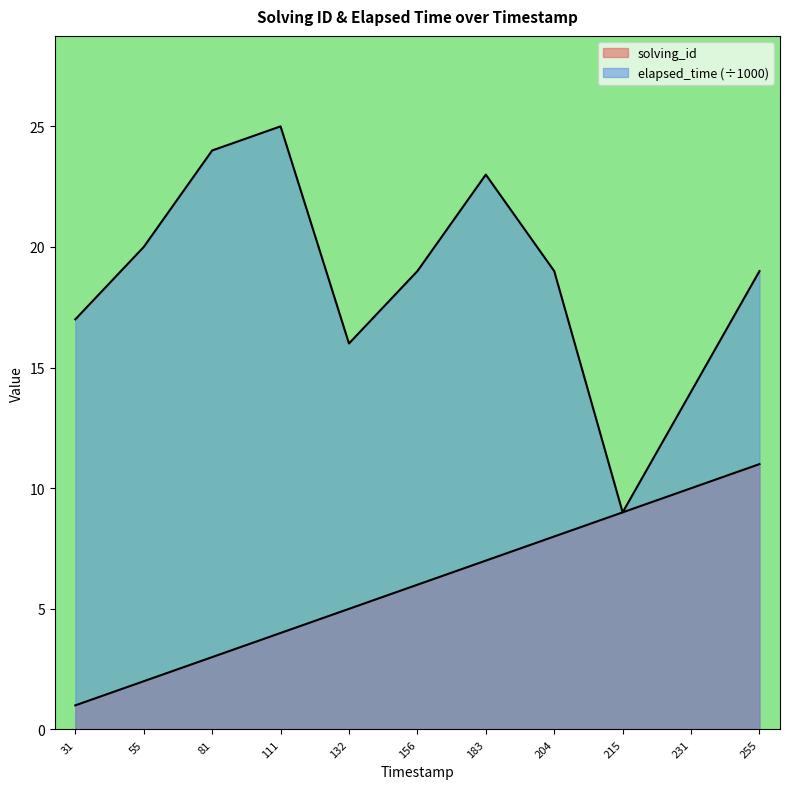

The value of solving_id at 55 is 2. True or false?

True